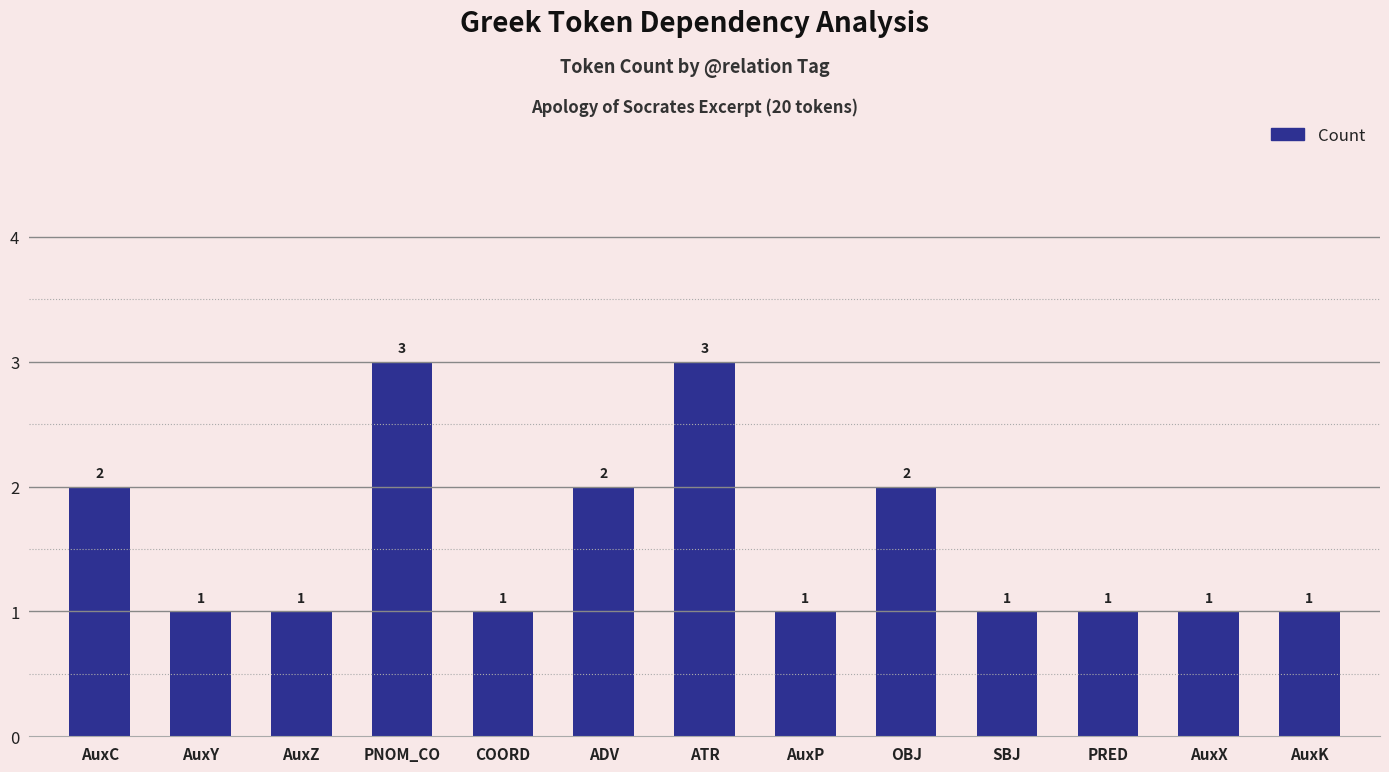

What is the sum of all values?

20